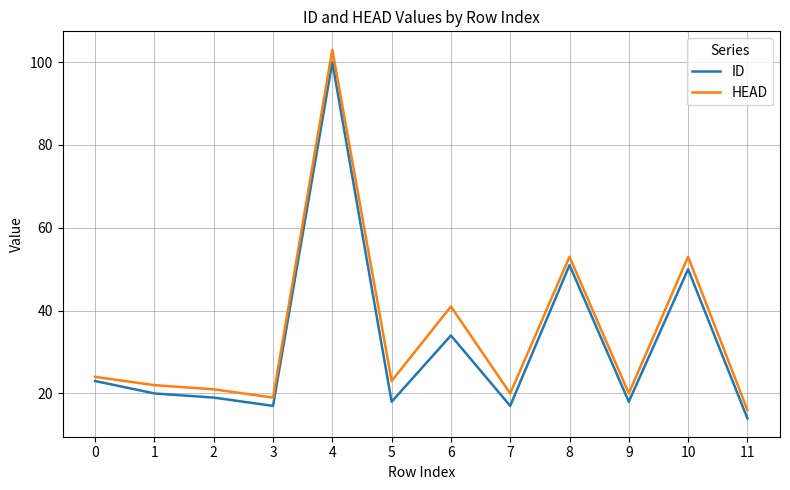

In HEAD, how many points are lower than both neighbors (excluding endpoints)?

4